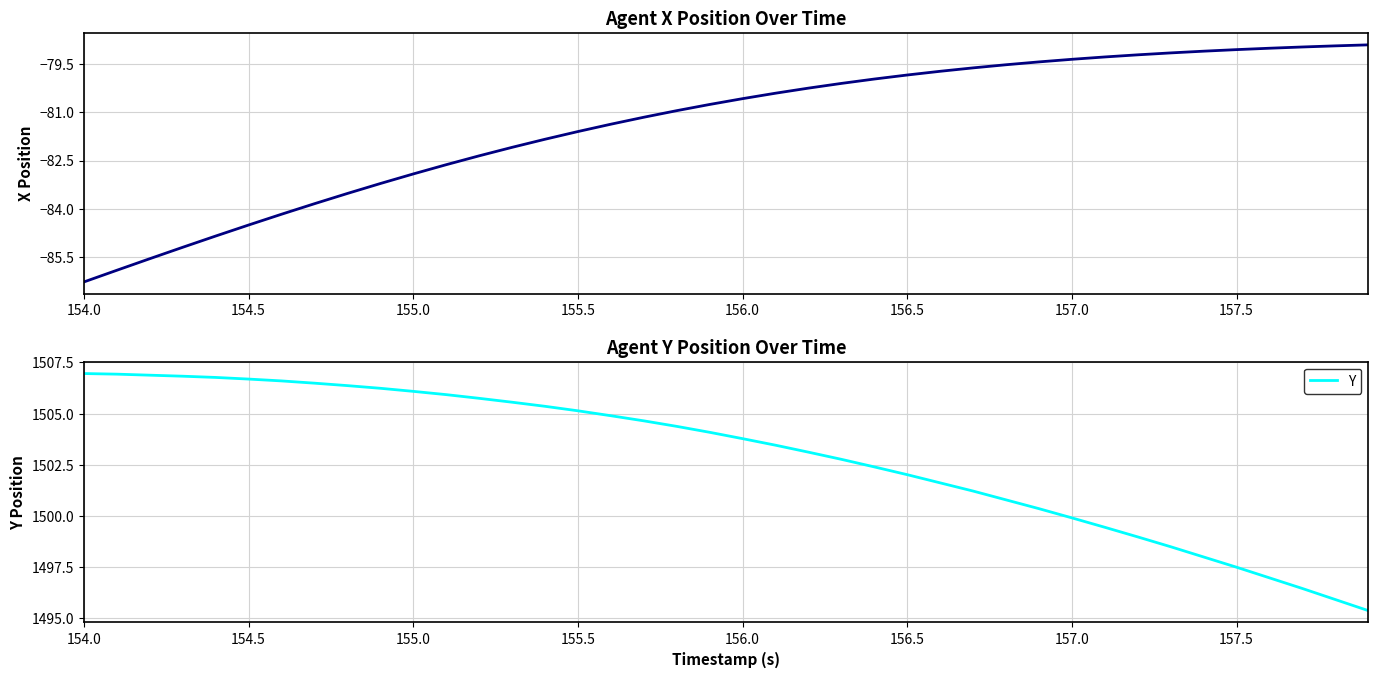

True or false: Y and X cross at least once.

False